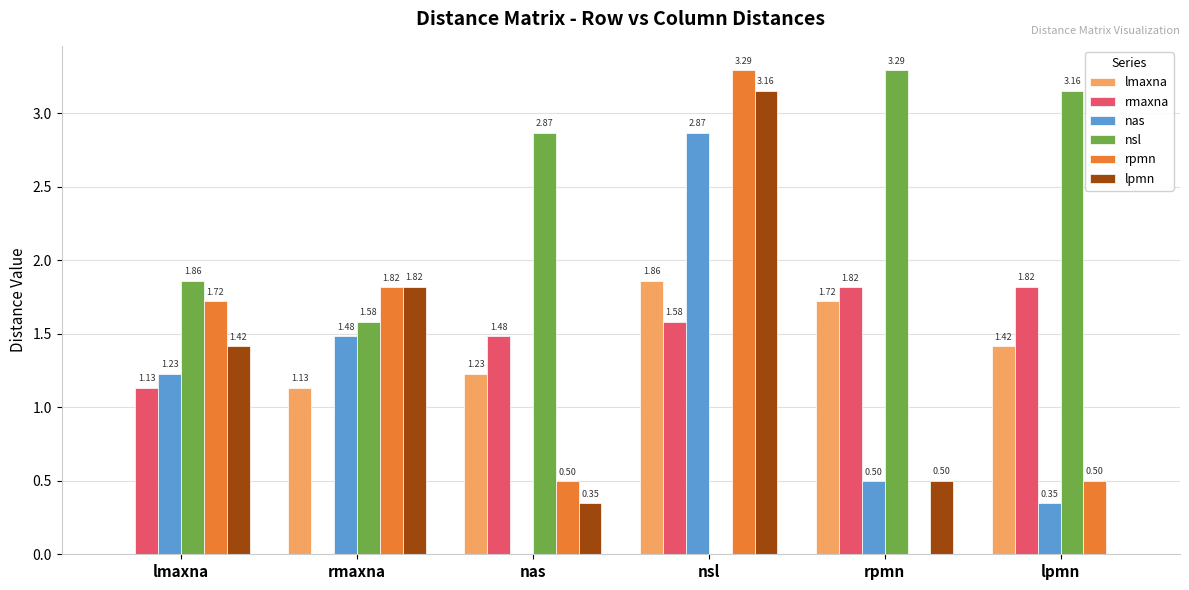

Which series has the largest total across all categories?

nsl